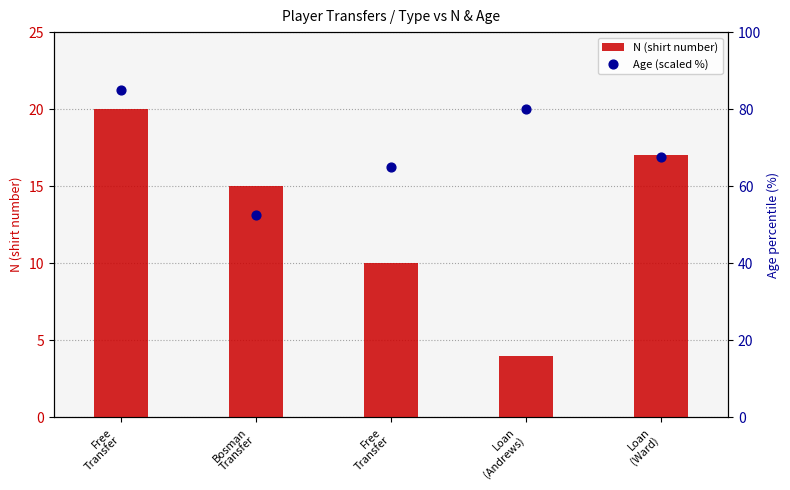

Which series reaches the maximum Y coordinate?

Age (scaled %)